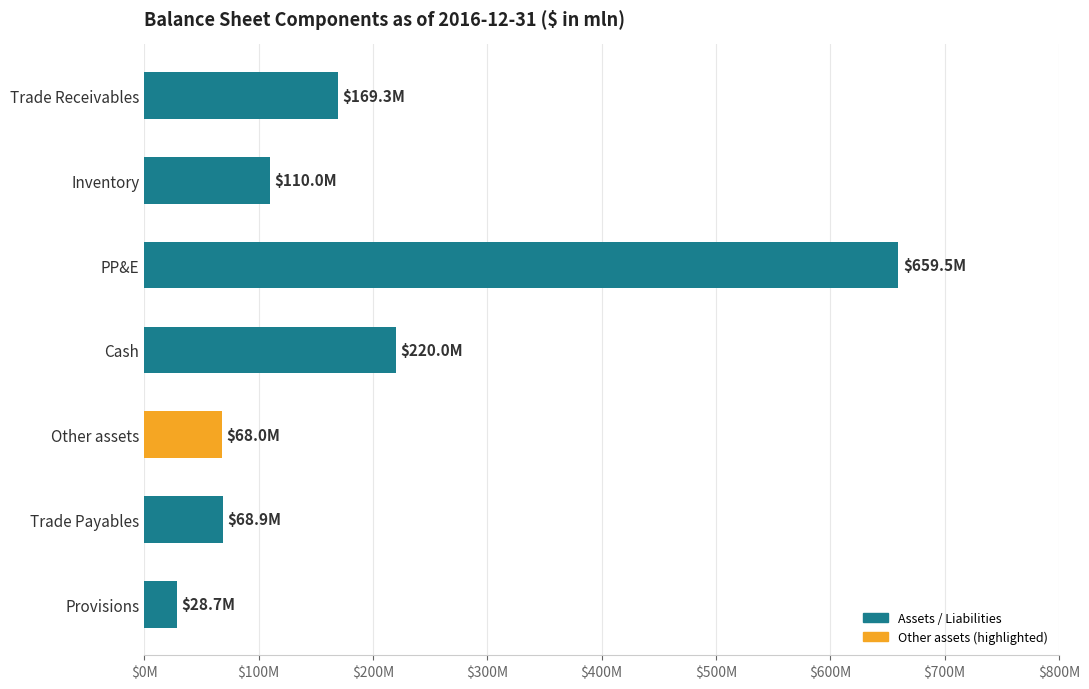

Which label corresponds to the smallest value in the chart?

Provisions